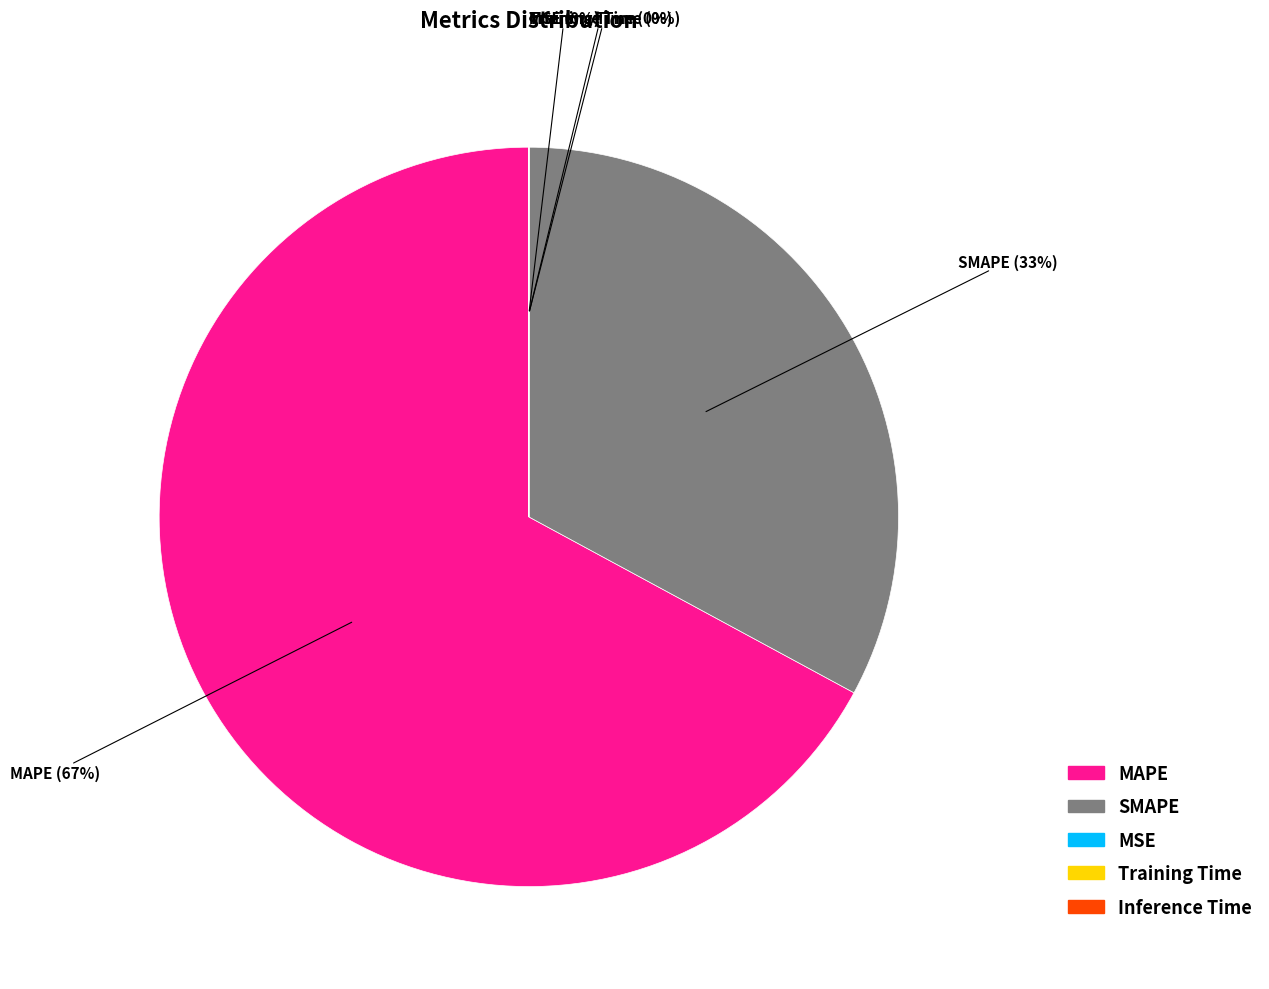

True or false: SMAPE accounts for 33% of the total.

True